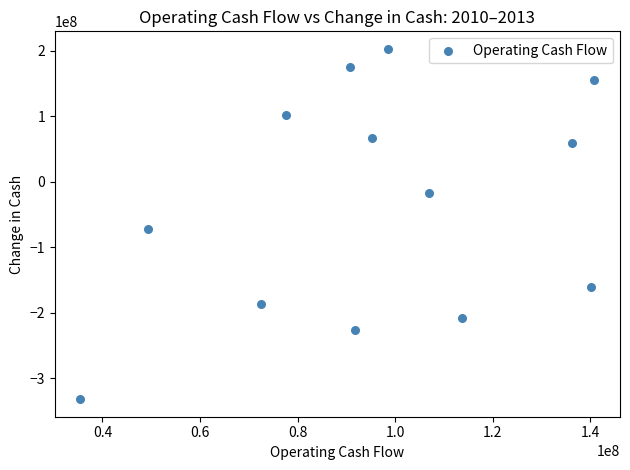

What Y value in the scatter plot is closest to -64550000?

-72300000